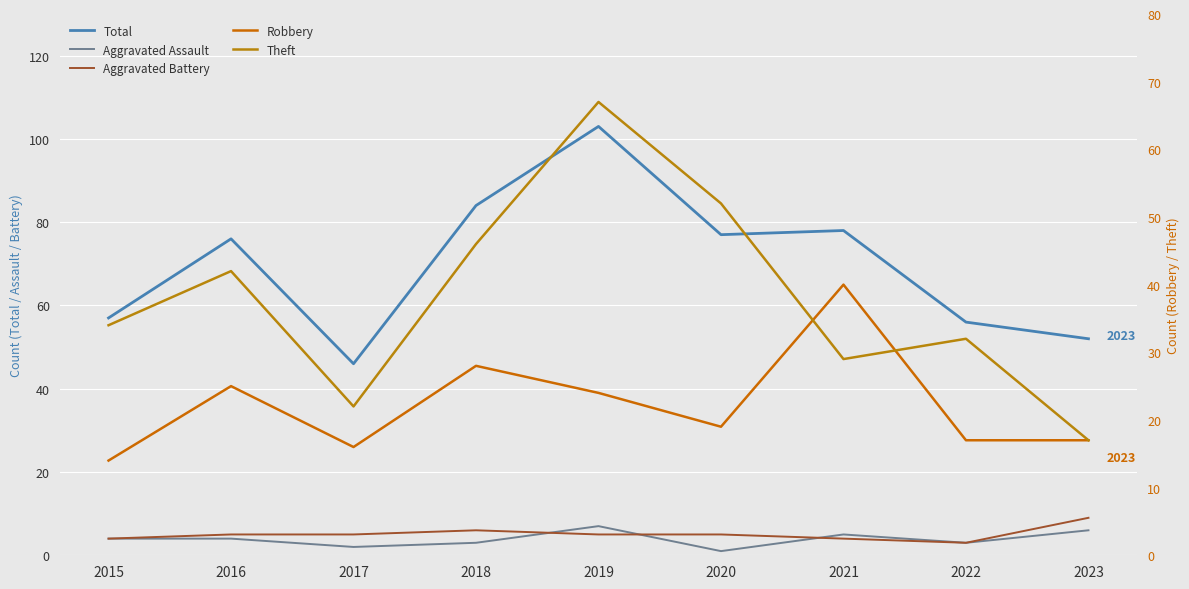

The Total series shows 90 at 2022. True or false?

False